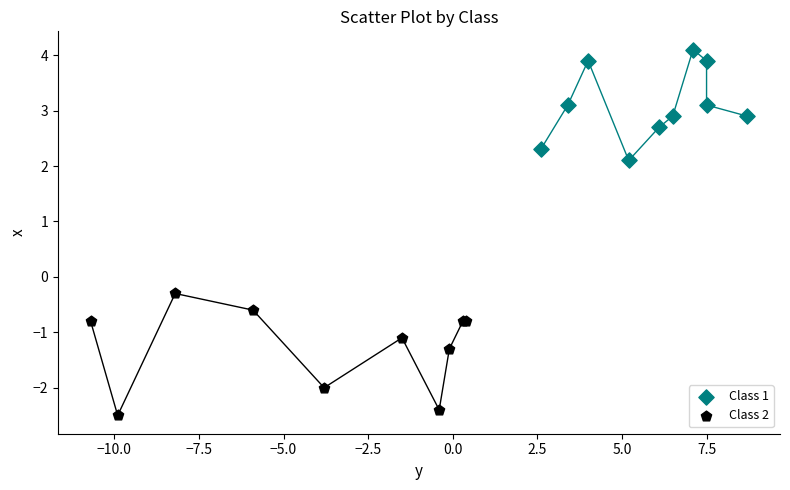

Which series reaches the minimum Y coordinate?

Class 2